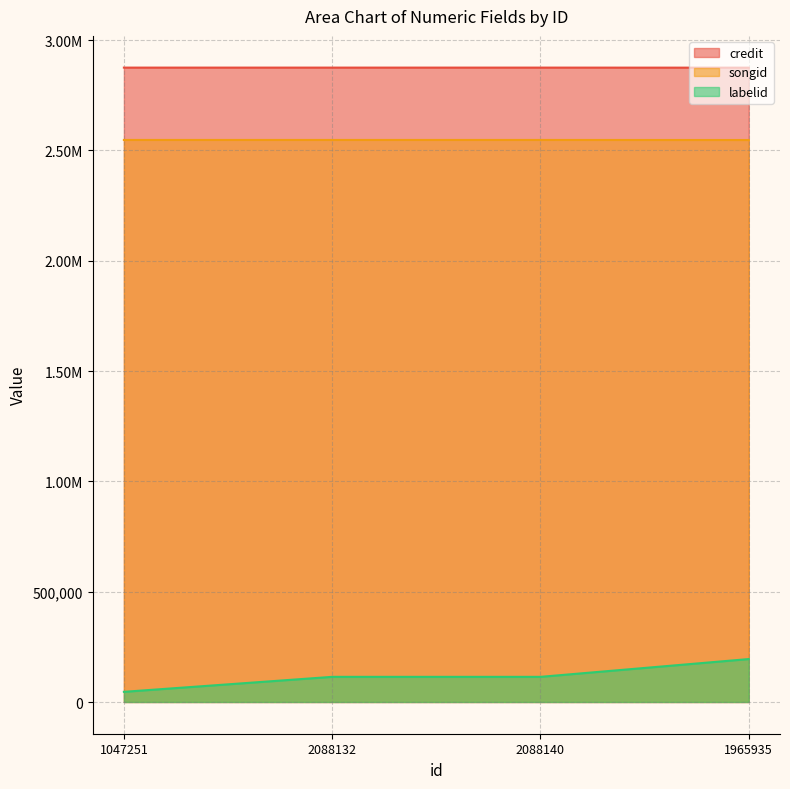

How many data points in songid are less than 2547636?

2